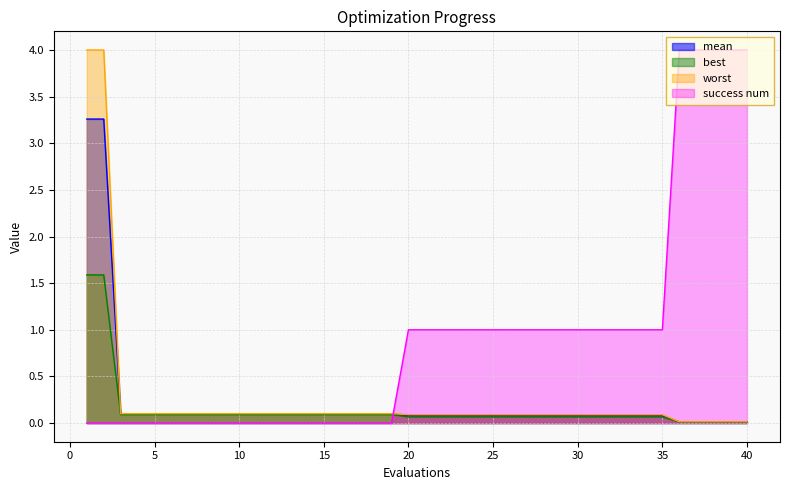

True or false: mean and success num cross at least once.

True